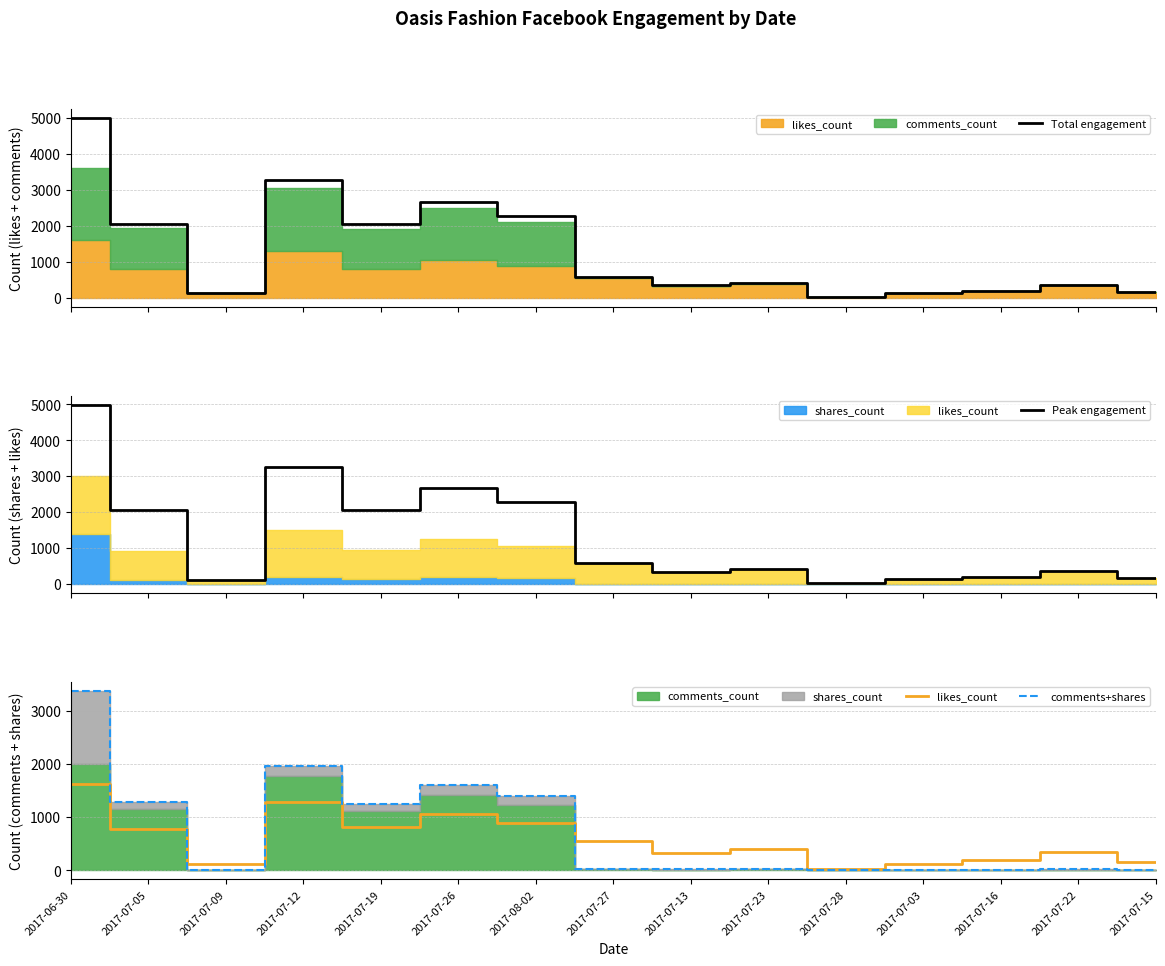

Reading left to right, what are all the values shown in this chart?

Total engagement: 4997	2063	125	3266	2066	2674	2274	585	346	418	18	133	199	367	166
Peak engagement: 4997	2063	125	3266	2066	2674	2274	585	346	418	18	133	199	367	166
likes_count: 1617	786	118	1295	812	1063	883	553	327	392	17	127	192	351	156
comments+shares: 3380	1277	7	1971	1254	1611	1391	32	19	26	1	6	7	16	10